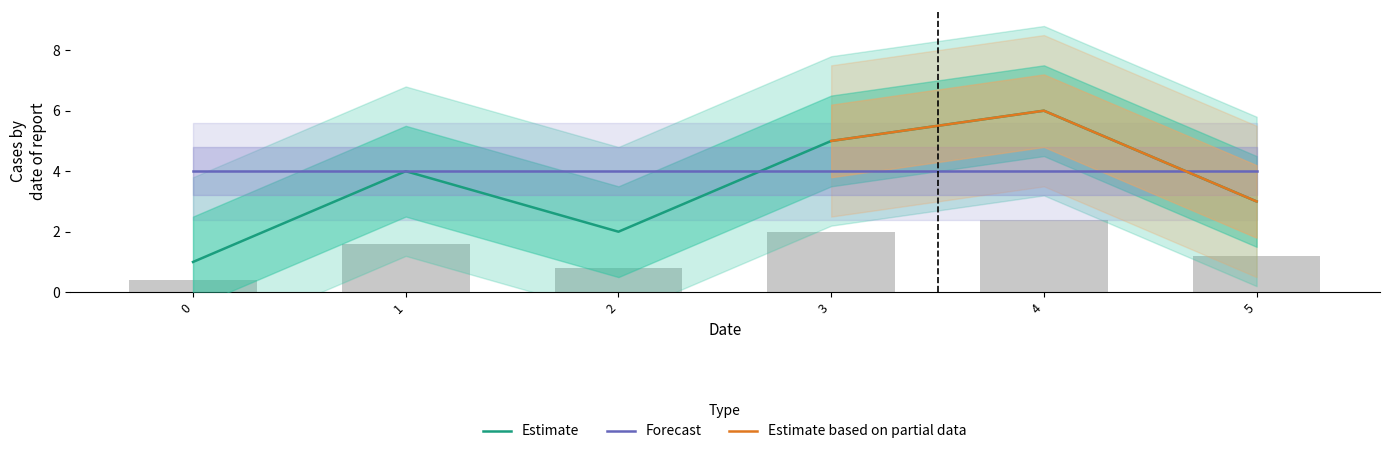

Between 4 and 5, which is larger?

4